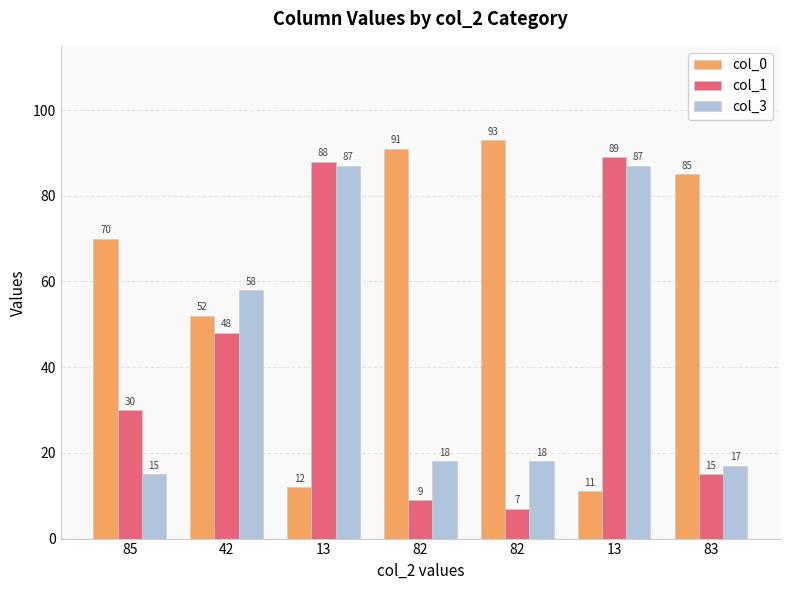

Which label corresponds to the largest value in the chart?

82